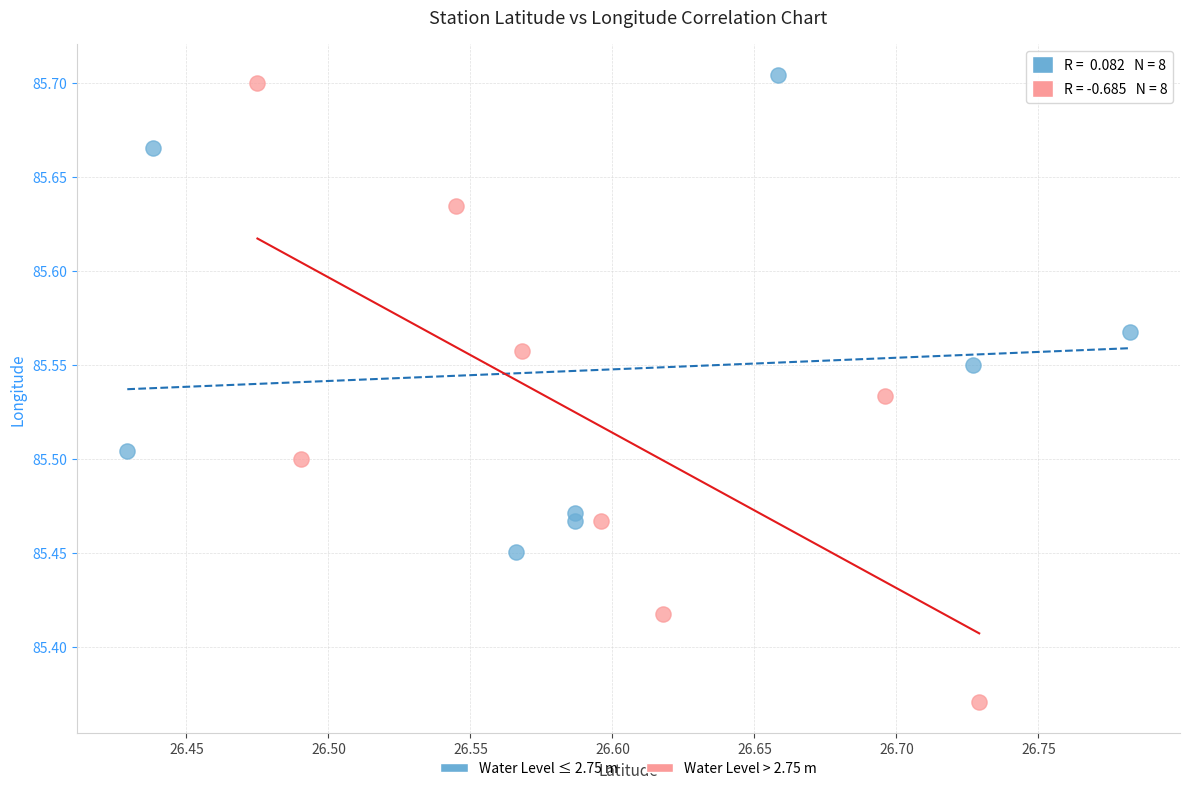

Which series has the widest spread of Y values?

Water Level > 2.75 m